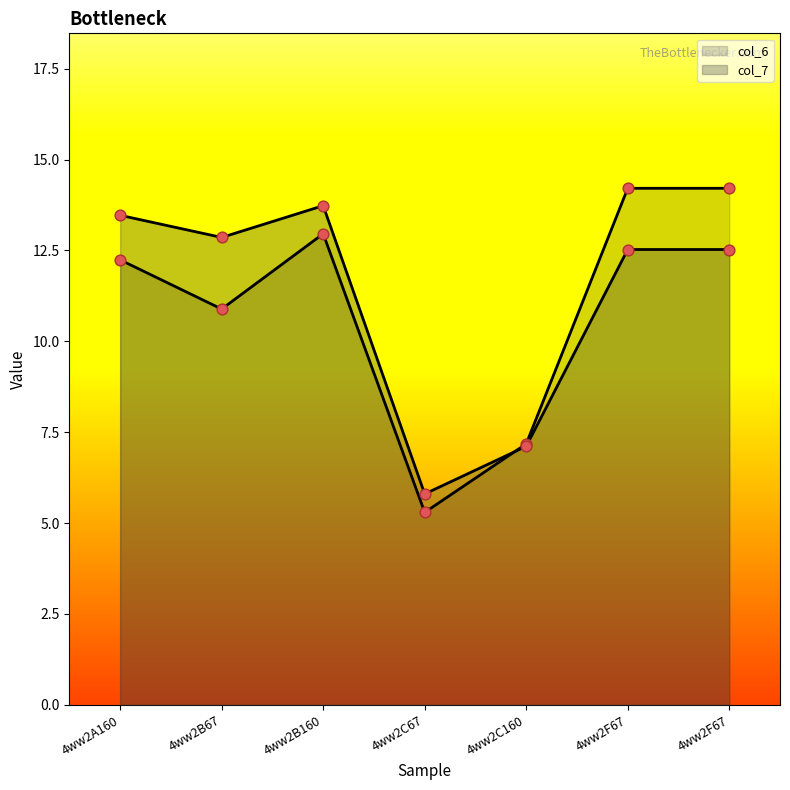

What are all the series names shown in the legend?

col_6, col_7